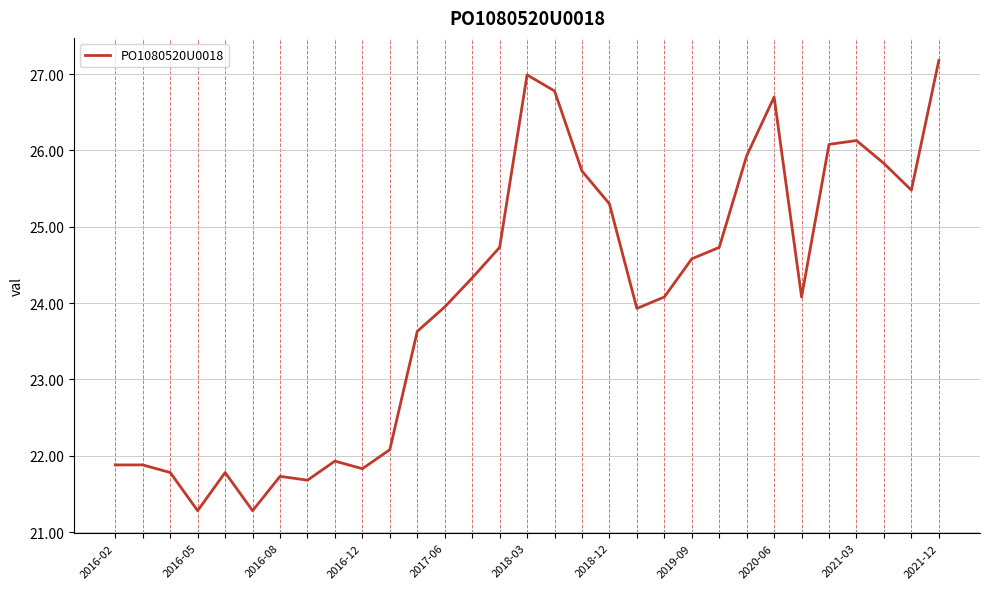

What is the difference between the maximum and minimum values?

5.9